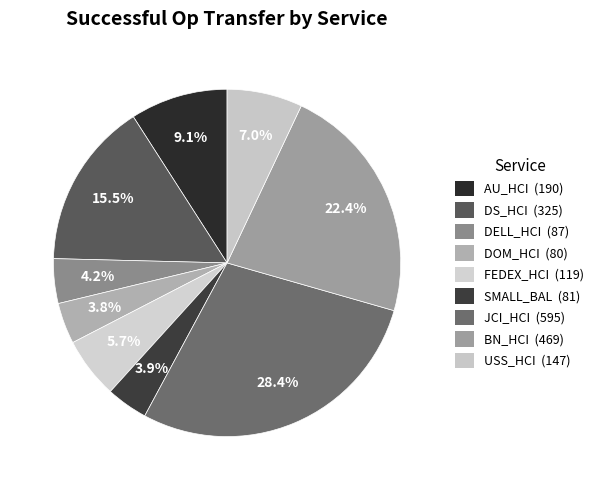

True or false: SMALL_BAL accounts for 4% of the total.

True